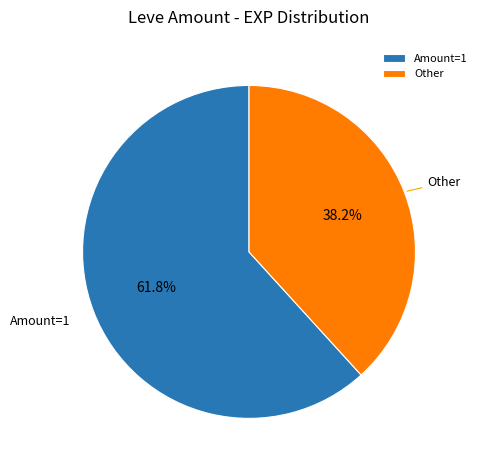

Rank the categories by value from lowest to highest.

Other, Amount=1